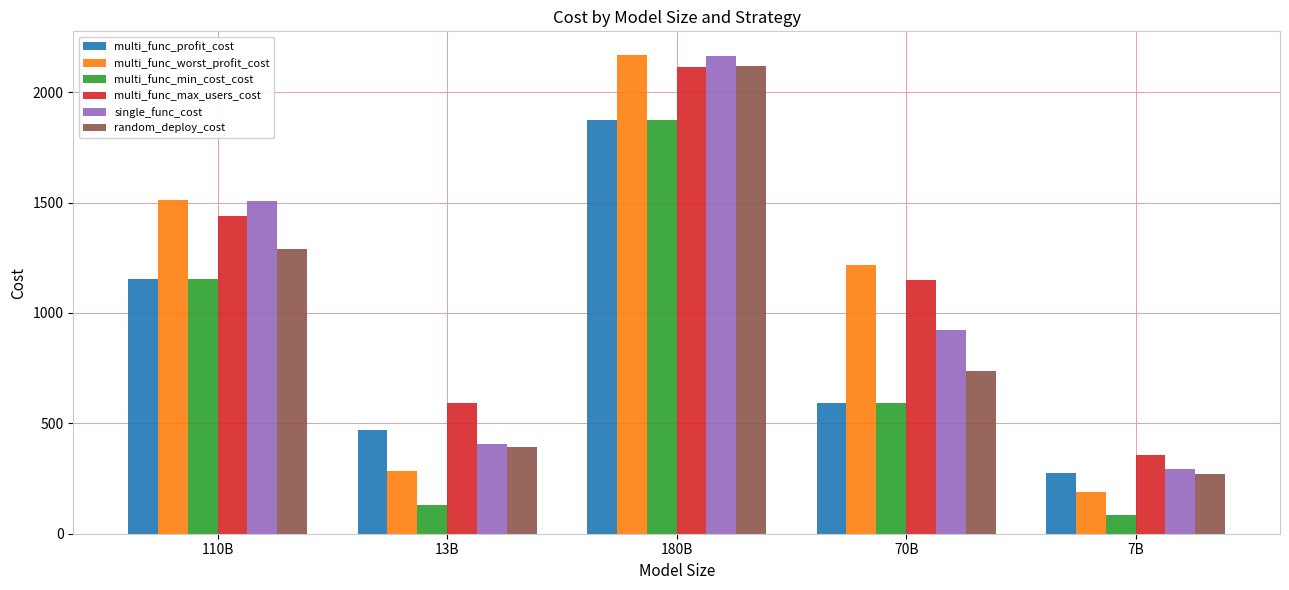

Reading right to left, what are all the values shown in this chart?

multi_func_profit_cost: 7B=276.2	70B=593.3	180B=1872.2	13B=470.3	110B=1155.7
multi_func_worst_profit_cost: 7B=190.1	70B=1215.8	180B=2166.9	13B=286.1	110B=1509.5
multi_func_min_cost_cost: 7B=84.7	70B=593.3	180B=1872.2	13B=130.4	110B=1155.7
multi_func_max_users_cost: 7B=355.7	70B=1150.7	180B=2115.7	13B=591.8	110B=1440.9
single_func_cost: 7B=294.7	70B=921.0	180B=2162.0	13B=404.6	110B=1505.6
random_deploy_cost: 7B=272.3	70B=736.7	180B=2118.7	13B=390.5	110B=1287.8